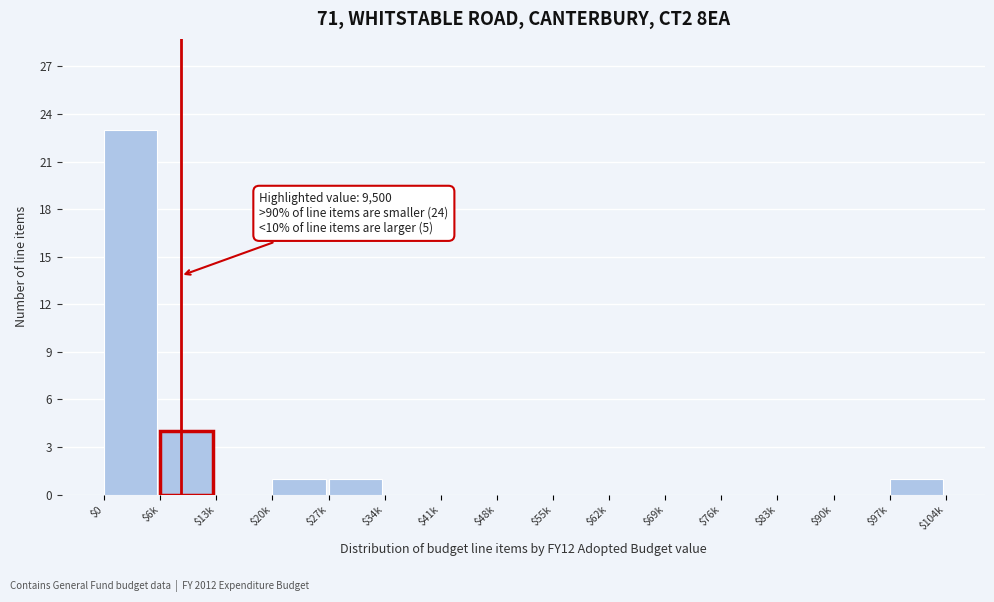

At which label is the value closest to 11?

$6k